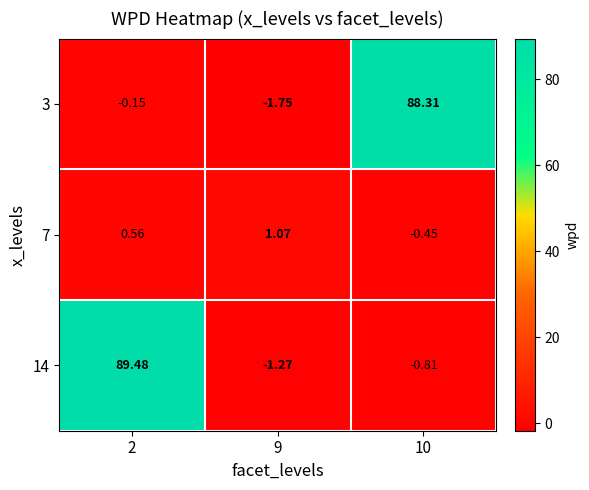

Is the value of 3 at 2 greater than the value of 7 at 9?

No